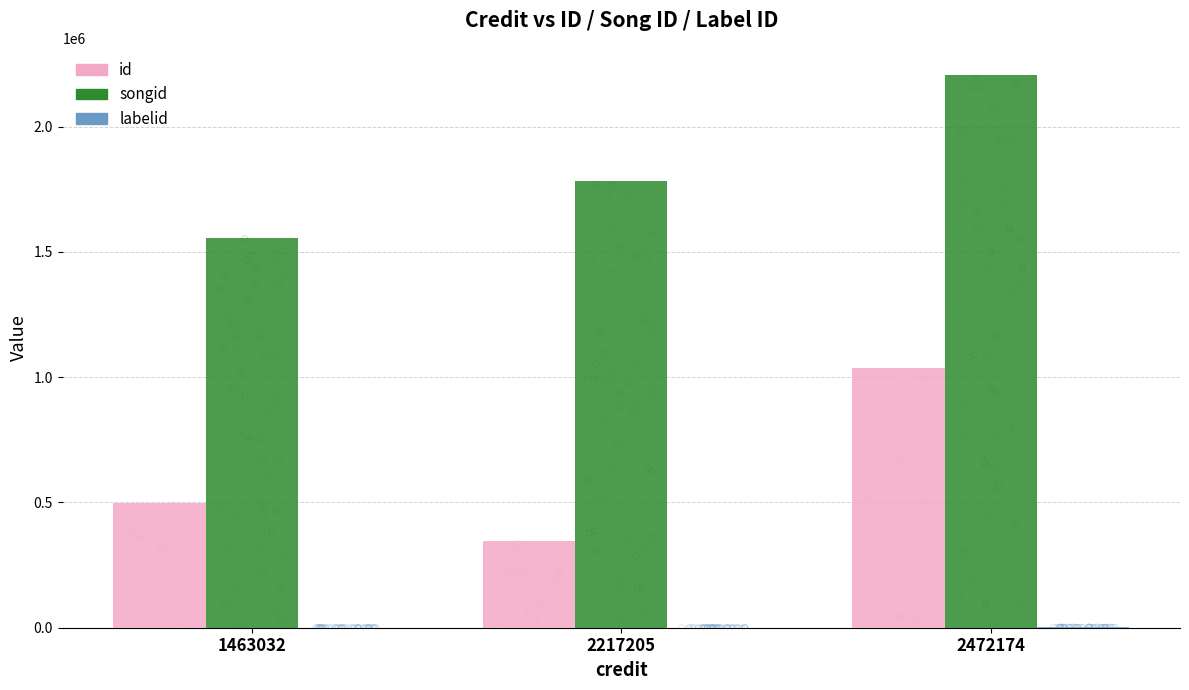

What are all the series names shown in the legend?

id, songid, labelid